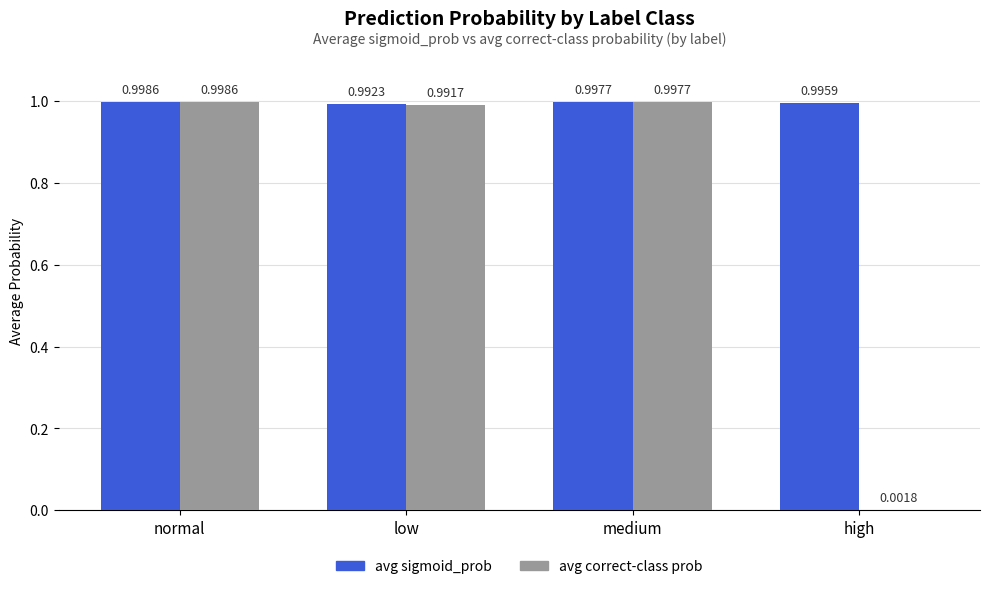

Are the bars horizontal?

No